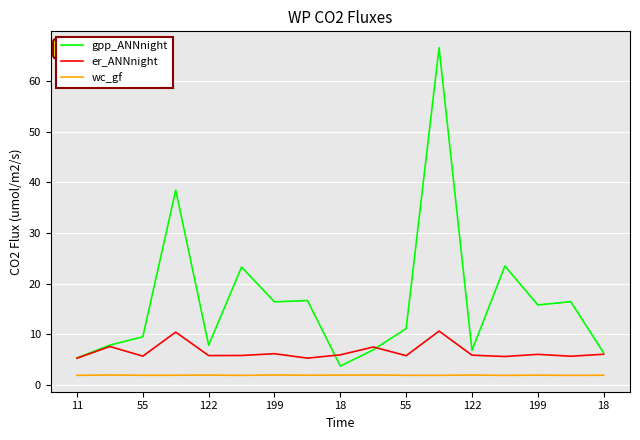

Which series has the largest range (max minus min)?

gpp_ANNnight